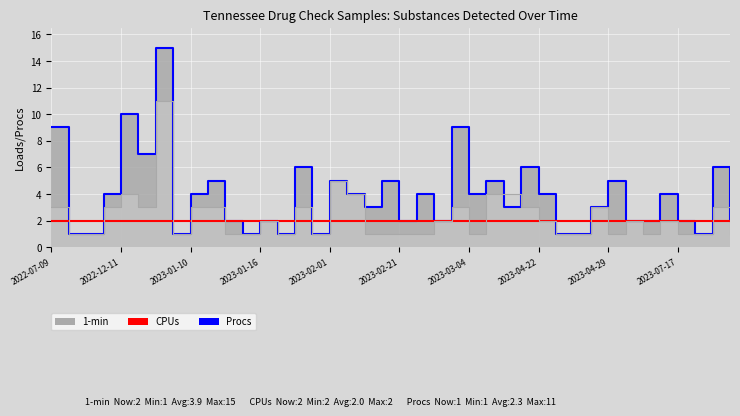

How many values in the 1-min series exceed 4?

13